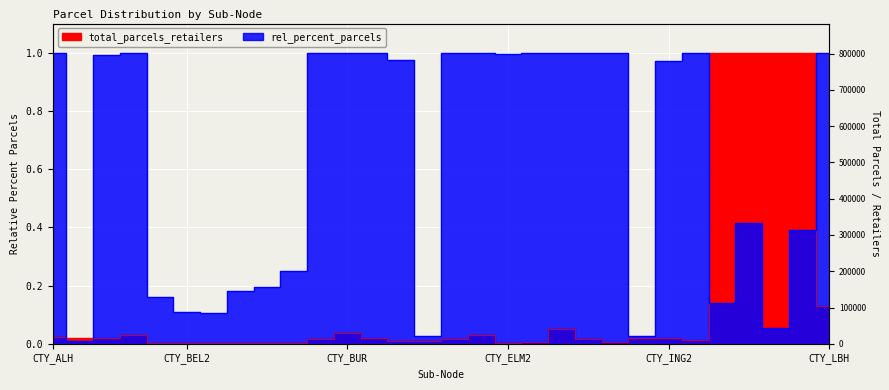

How many lines are shown in the chart?

2